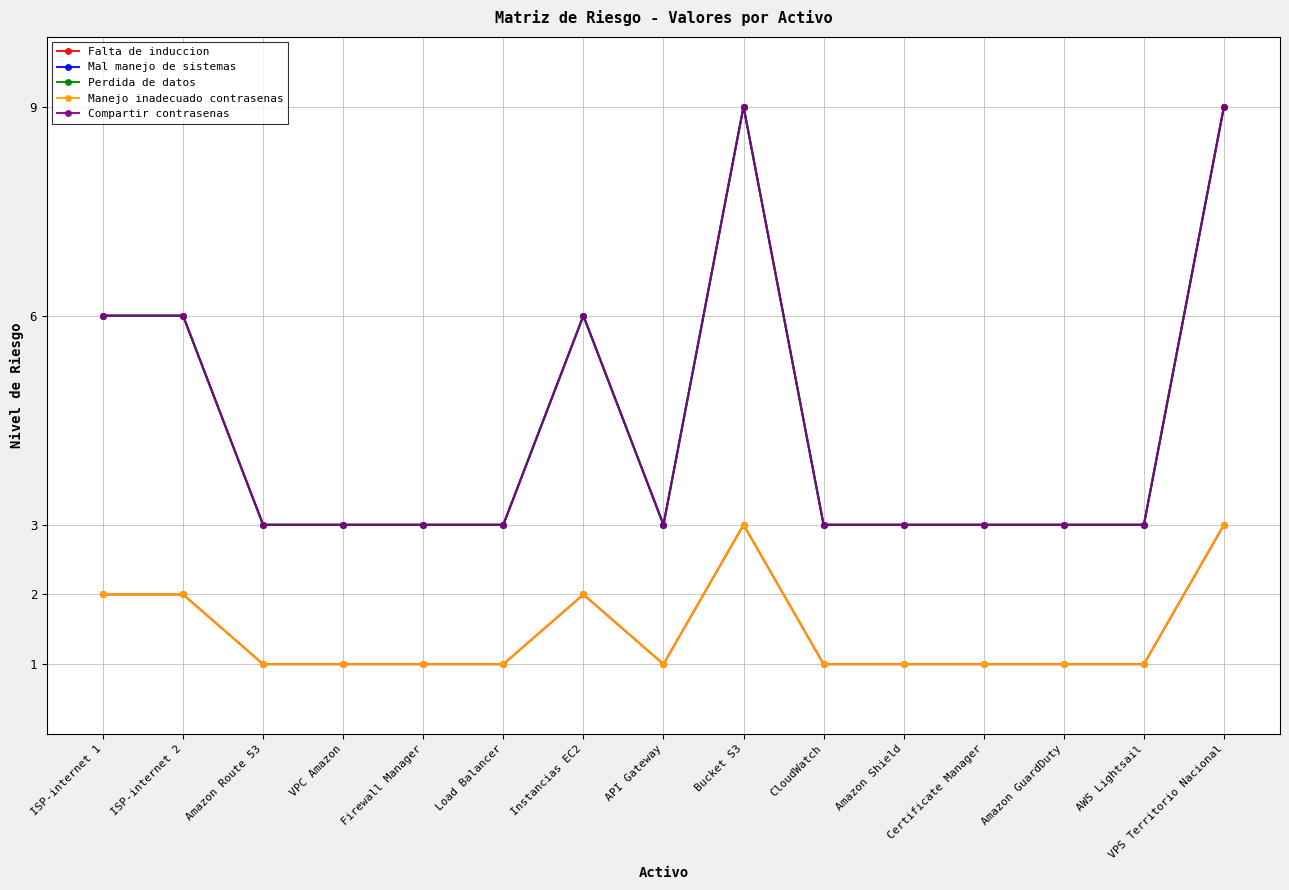

What is the spread (max minus min) of values at ISP-internet 1?

4